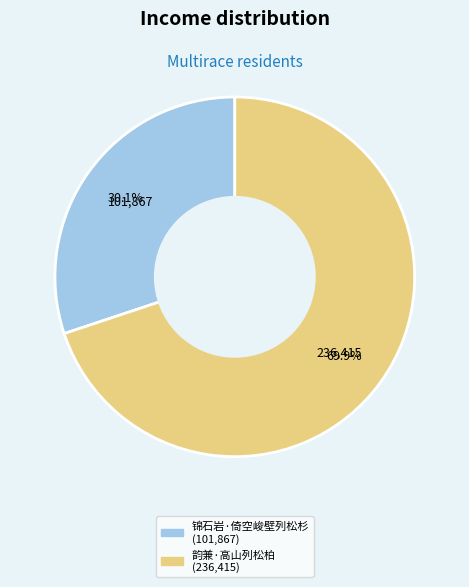

Rank the categories by value from lowest to highest.

锦石岩·倚空峻壁列松杉, 韵兼·高山列松柏